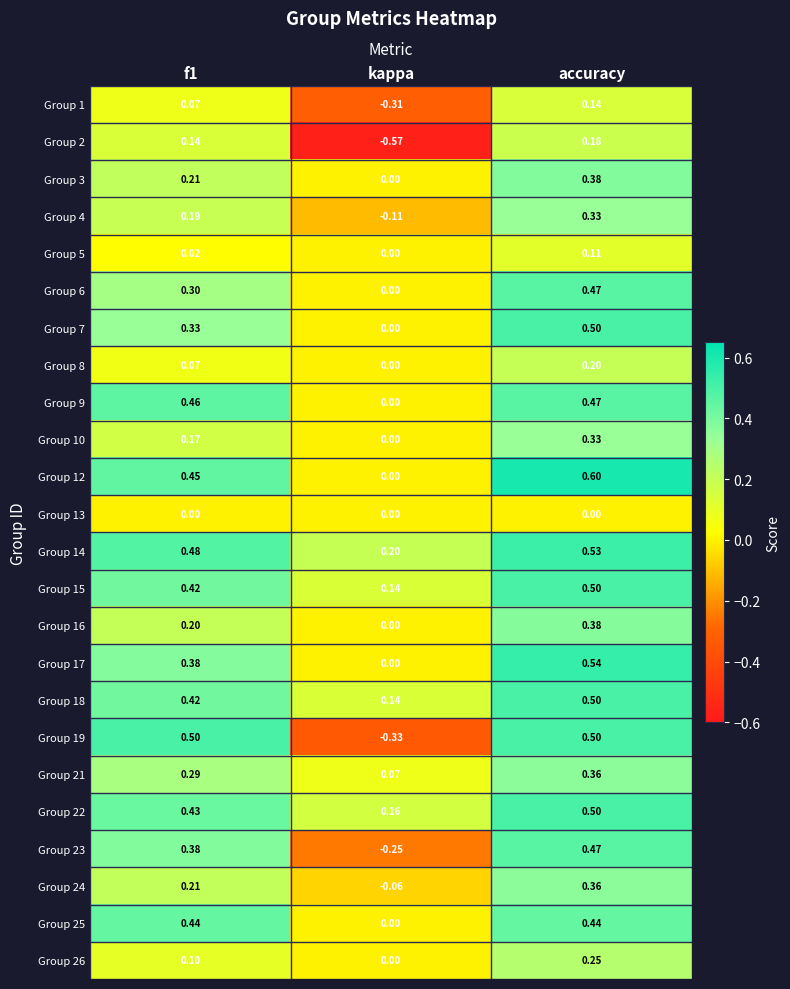

At which label does Group 18 reach its peak?

accuracy